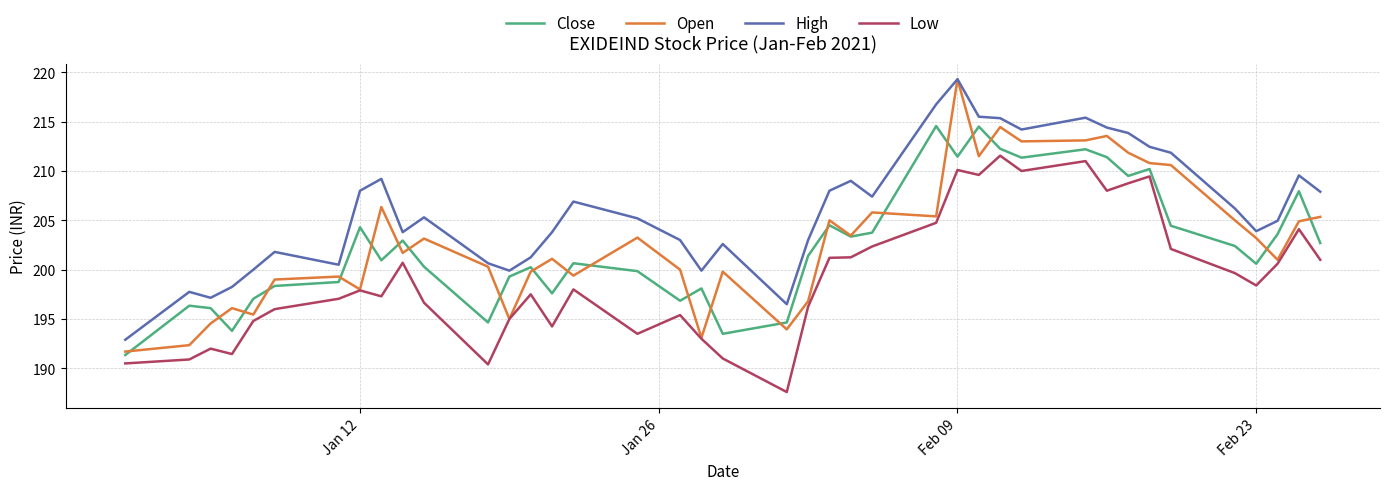

Which series has the widest spread of values?

Open